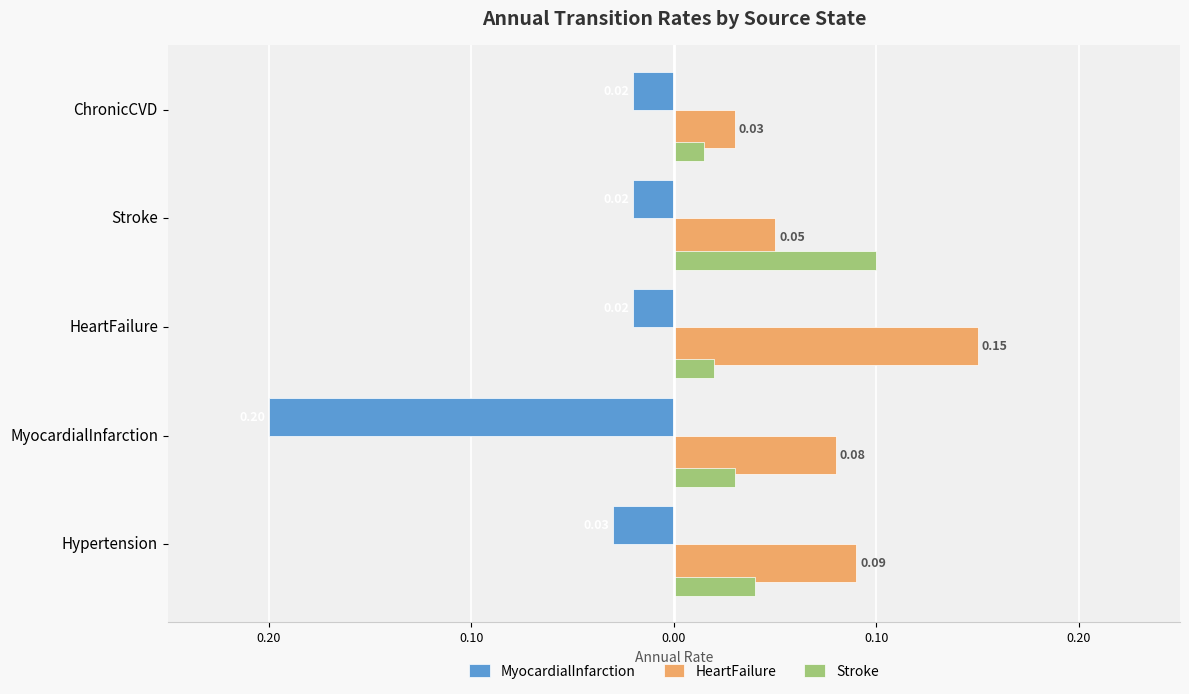

List the series in order of their overall mean, lowest first.

MyocardialInfarction, Stroke, HeartFailure